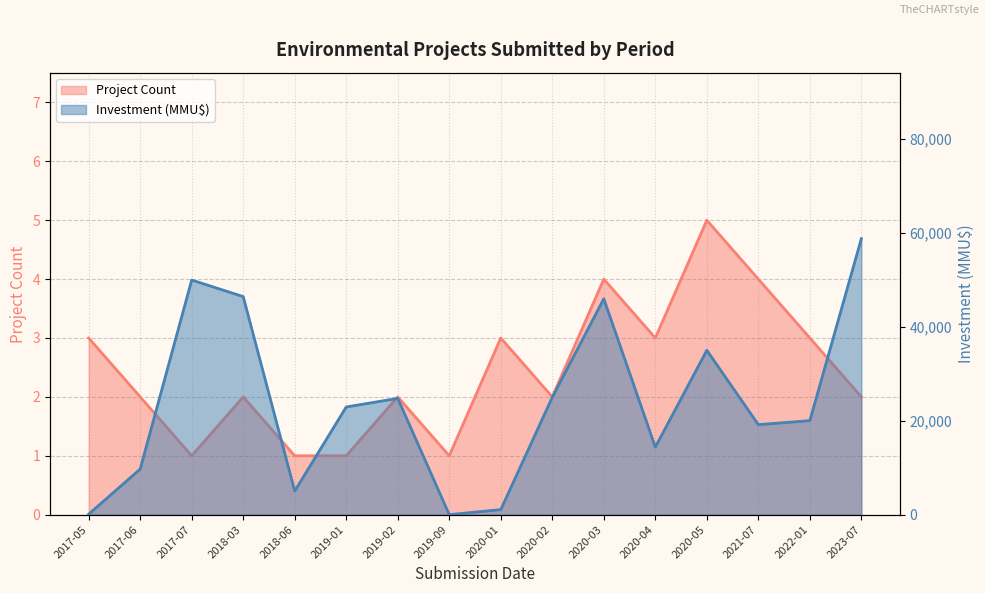

Reading left to right, transcribe all the data shown in this chart.

Project Count: 2017-05=3	2017-06=2	2017-07=1	2018-03=2	2018-06=1	2019-01=1	2019-02=2	2019-09=1	2020-01=3	2020-02=2	2020-03=4	2020-04=3	2020-05=5	2021-07=4	2022-01=3	2023-07=2
Investment (MMU$): 2017-05=101	2017-06=9716	2017-07=50000	2018-03=46470	2018-06=5040	2019-01=22950	2019-02=24780	2019-09=0	2020-01=1075	2020-02=25010	2020-03=46000	2020-04=14400	2020-05=35030	2021-07=19180	2022-01=20040	2023-07=58823